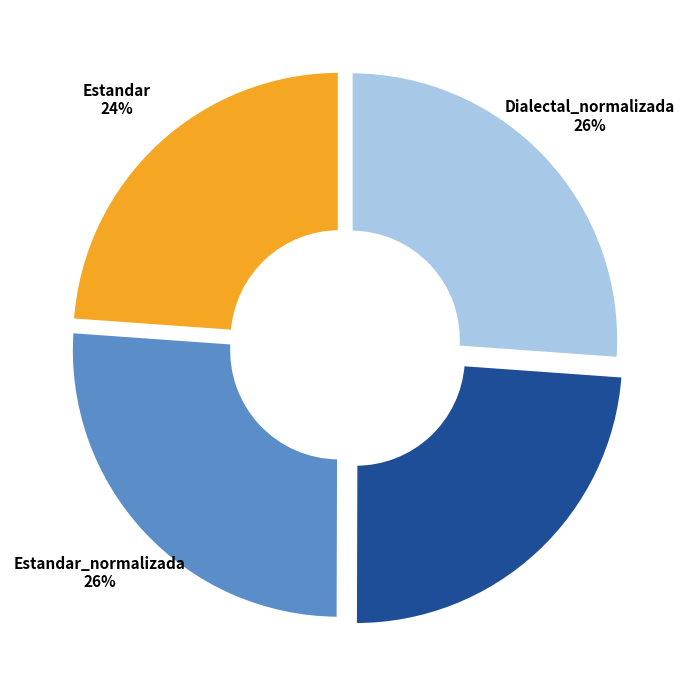

To the nearest percent, what percentage of the pie is Estandar?

24%